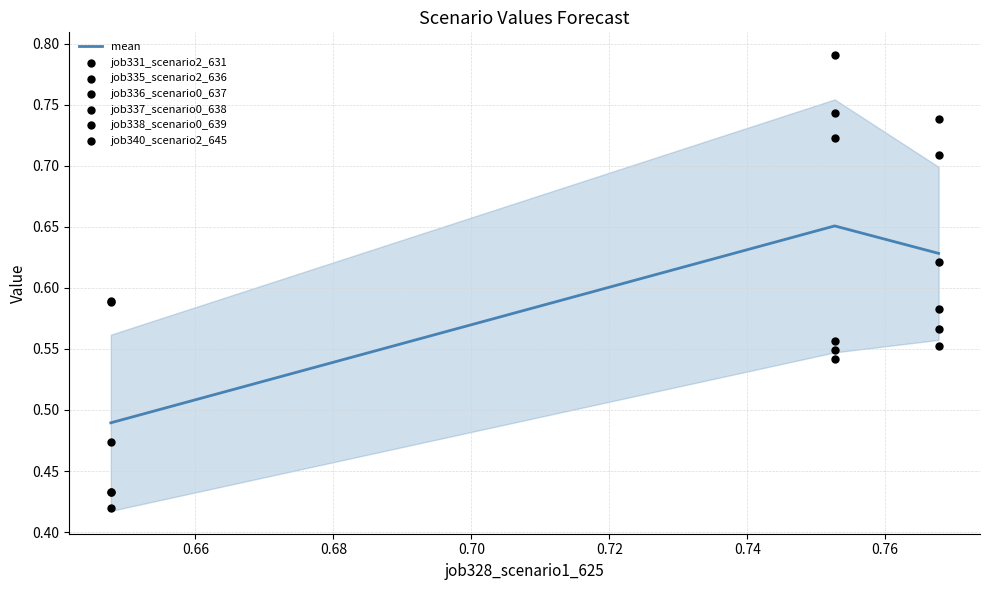

Which series has the widest spread of Y values?

job340_scenario2_645